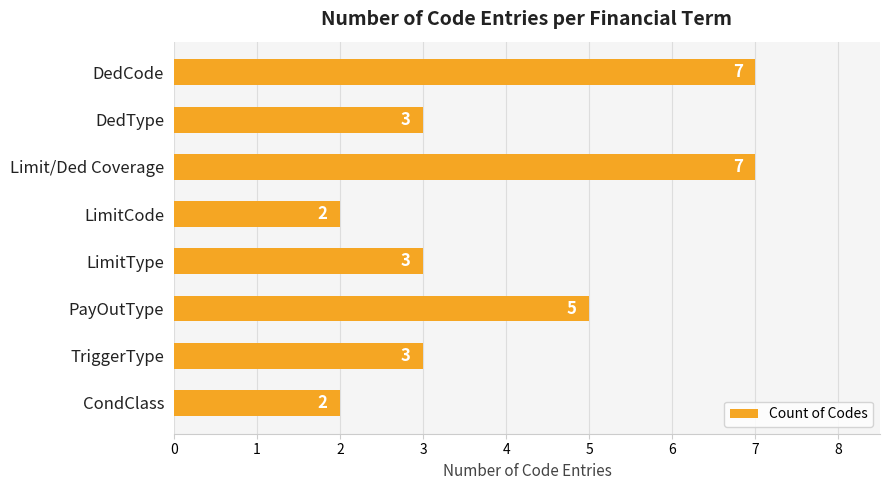

Approximately how many times larger is the value at Limit/Ded Coverage compared to LimitCode?

3.5